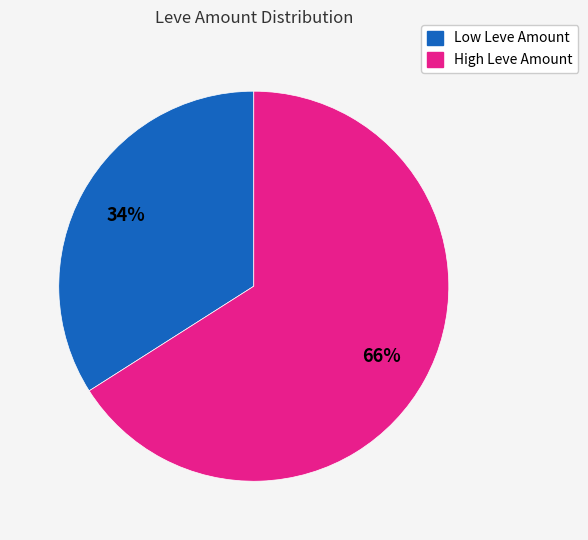

How many segments does this pie chart have?

2